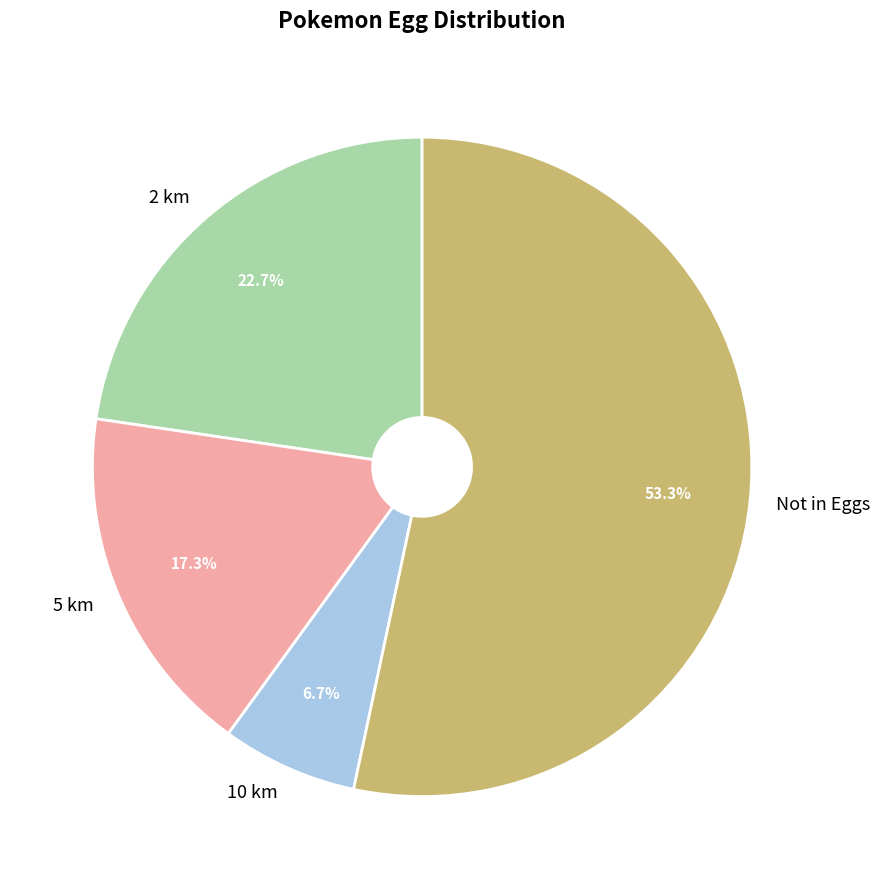

Which category has the smallest portion of the pie?

10 km